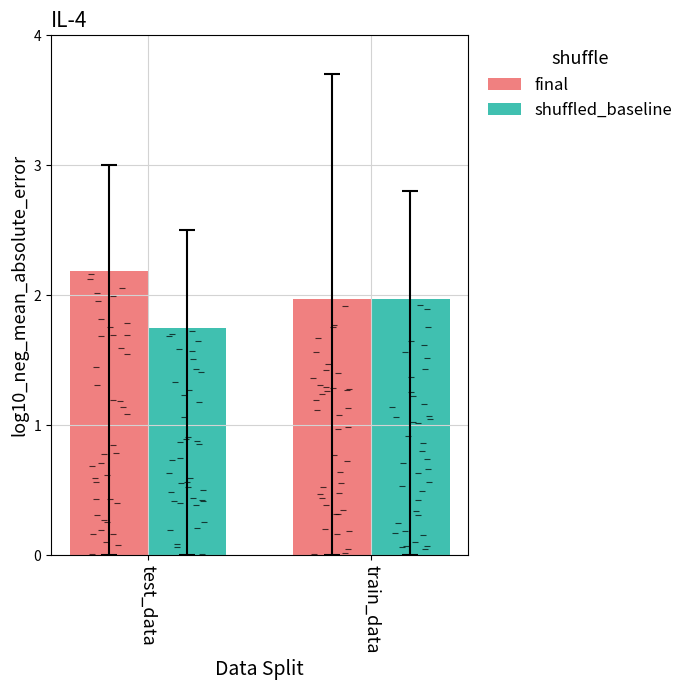

Rank the series by their maximum value, from highest to lowest.

final, shuffled_baseline